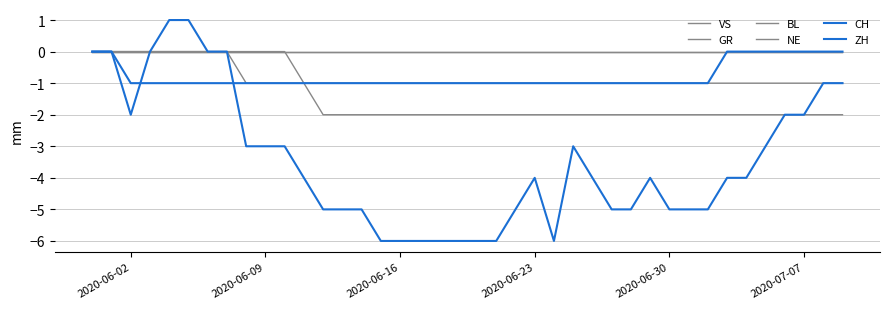

True or false: BL and VS cross at least once.

False